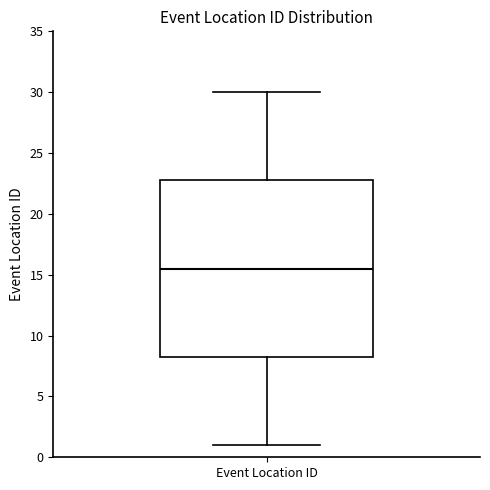

Where is the upper edge of the box for Event Location ID on the y-axis? The values are not printed on the chart, so give them approximately, as read against the axis.

23.0